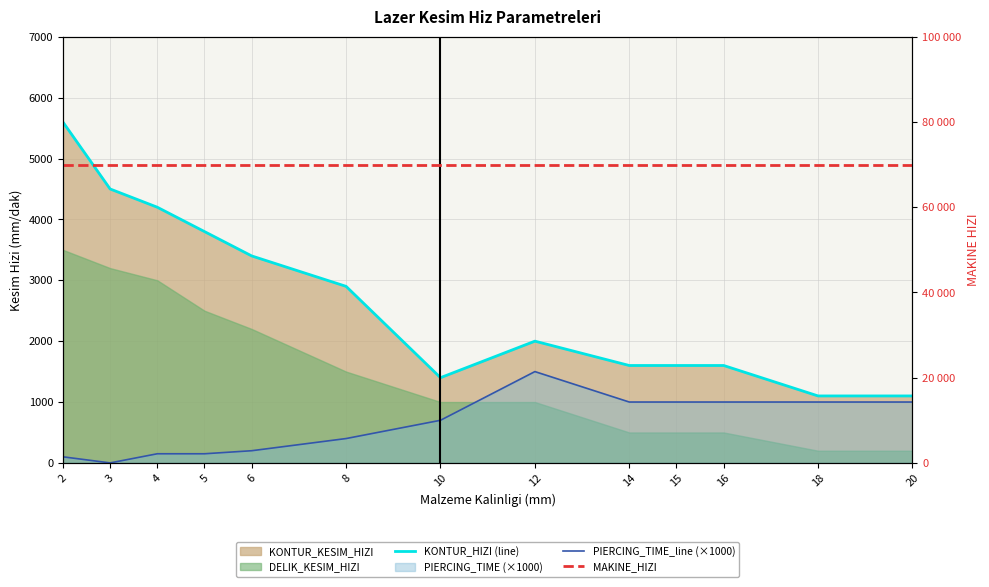

Reading left to right, extract all data points from this chart.

KONTUR_HIZI (line): 2=5600	3=4500	4=4200	5=3800	6=3400	8=2900	10=1400	12=2000	14=1600	15=1600	16=1600	18=1100	20=1100
PIERCING_TIME_line (×1000): 2=100	3=0	4=150	5=150	6=200	8=400	10=700	12=1500	14=1000	15=1000	16=1000	18=1000	20=1000
MAKINE_HIZI: 2=70000	3=70000	4=70000	5=70000	6=70000	8=70000	10=70000	12=70000	14=70000	15=70000	16=70000	18=70000	20=70000